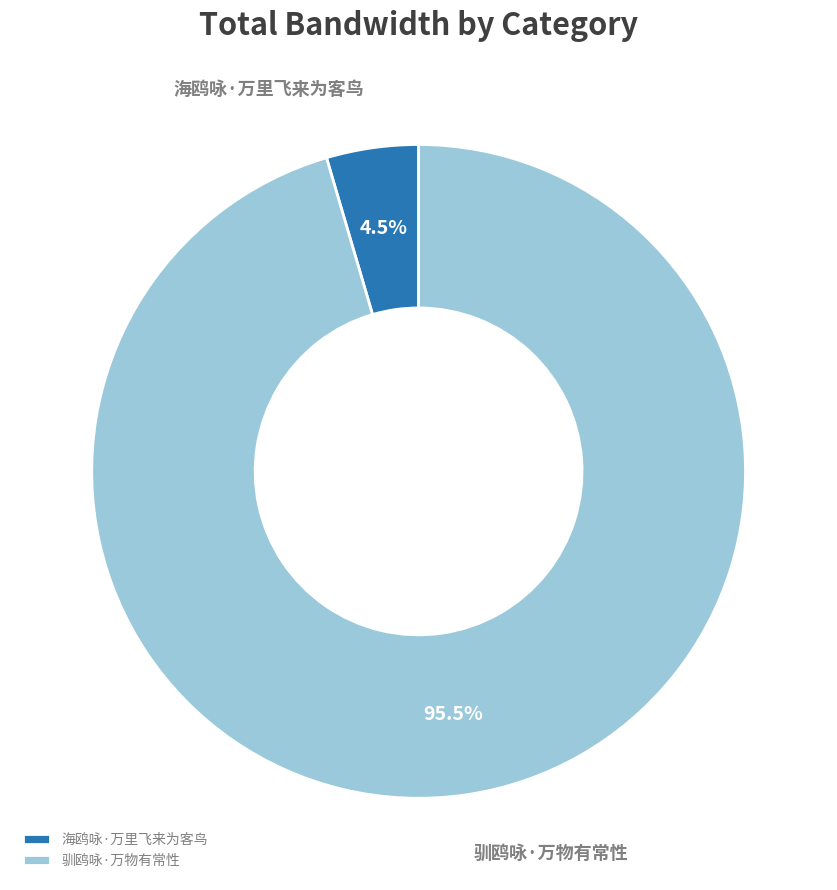

Rank the categories by value from lowest to highest.

海鸥咏·万里飞来为客鸟, 驯鸥咏·万物有常性